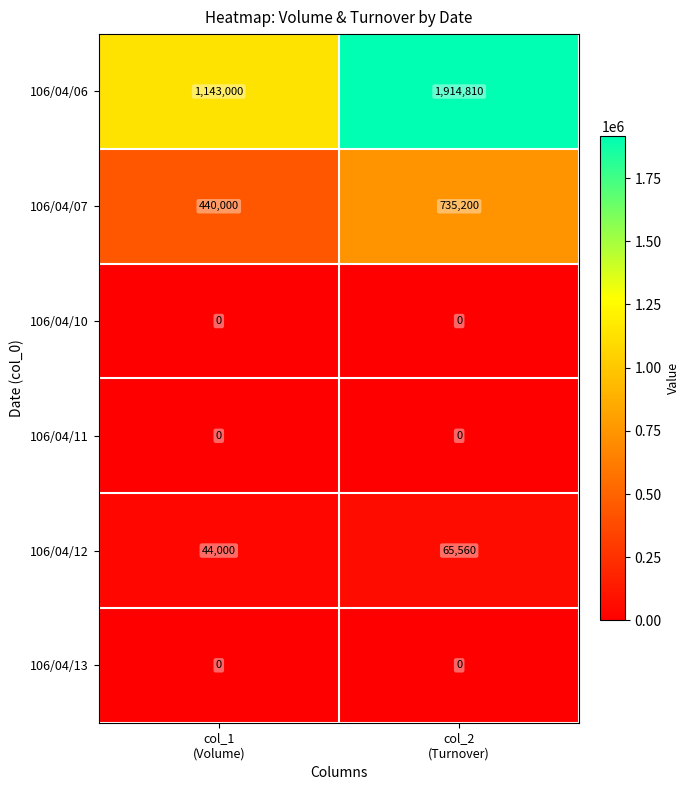

Reading left to right, transcribe all the data shown in this chart.

106/04/06: 1143000	1914810
106/04/07: 440000	735200
106/04/10: 0	0
106/04/11: 0	0
106/04/12: 44000	65560
106/04/13: 0	0